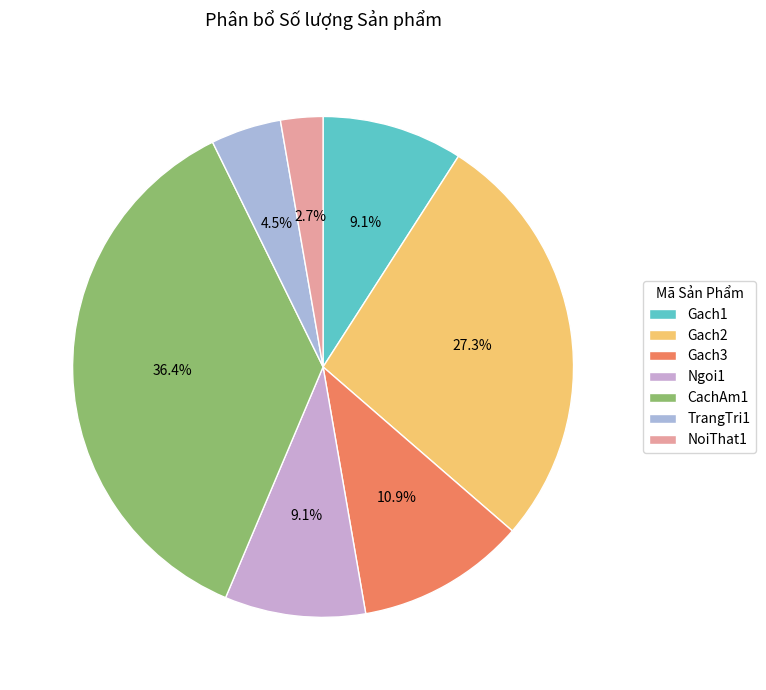

Rank the categories by value from highest to lowest.

CachAm1, Gach2, Gach3, Gach1, Ngoi1, TrangTri1, NoiThat1